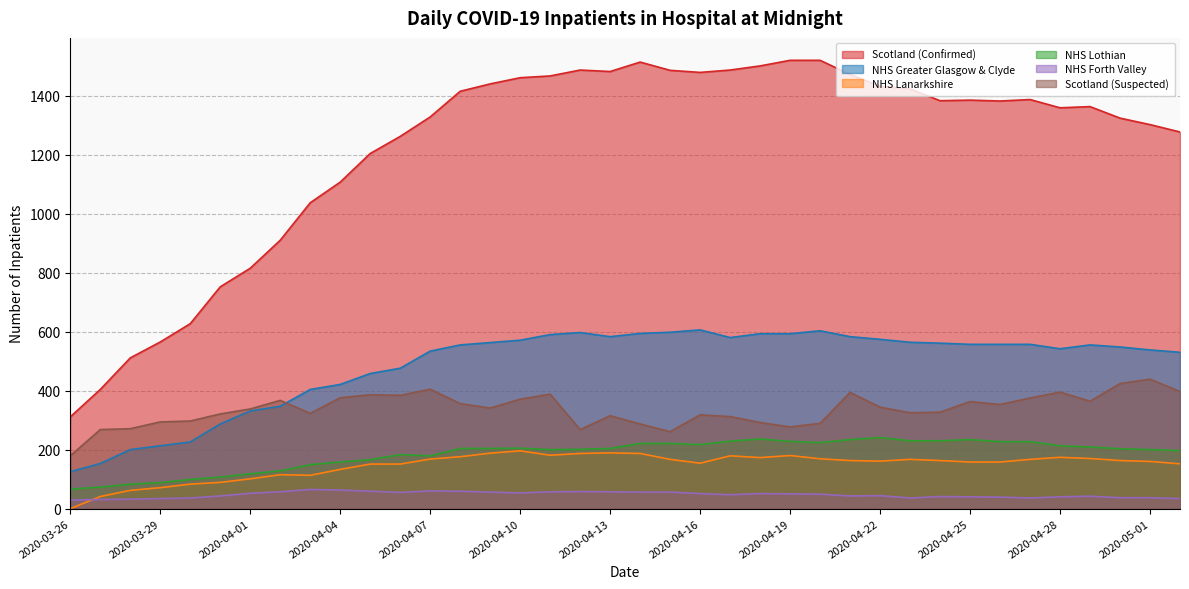

Which series changed the most between 2020-04-06 and 2020-04-18?

Scotland (Confirmed)